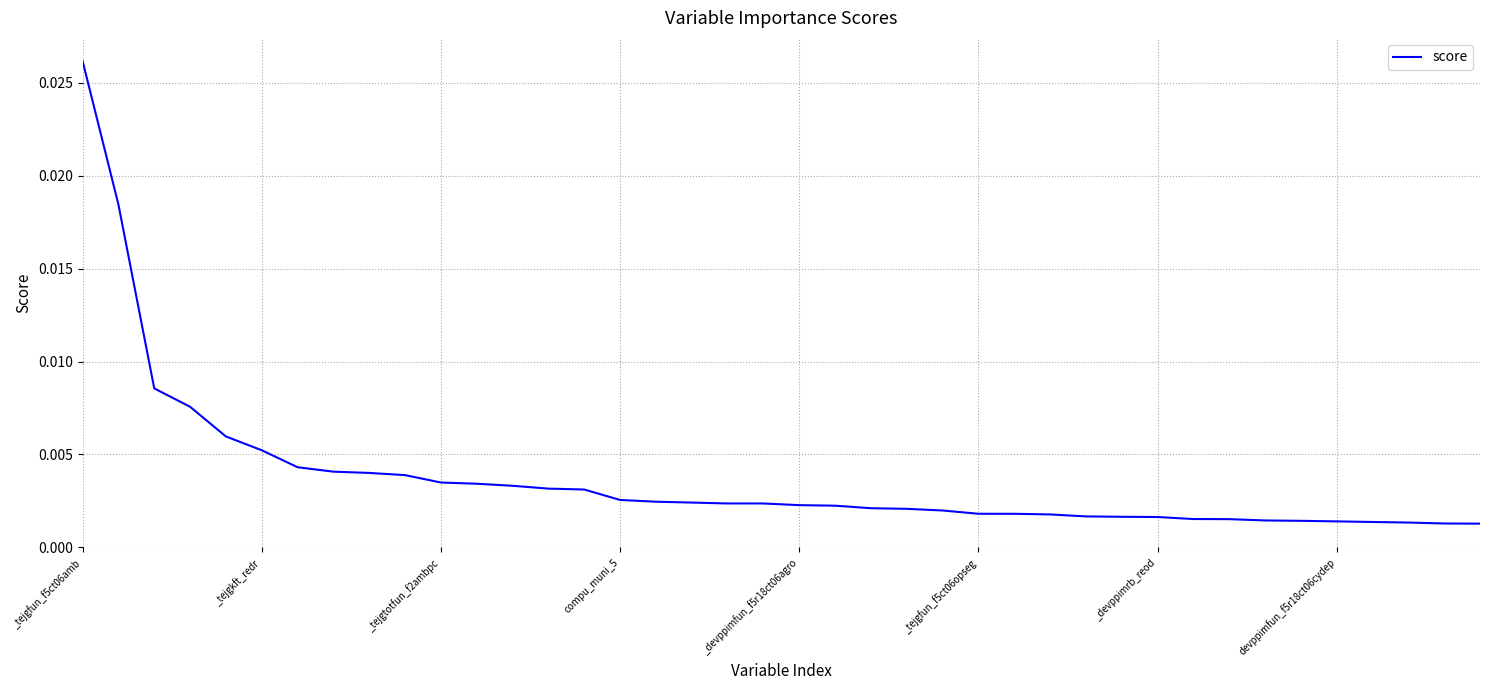

What is the sum of all values?

0.2